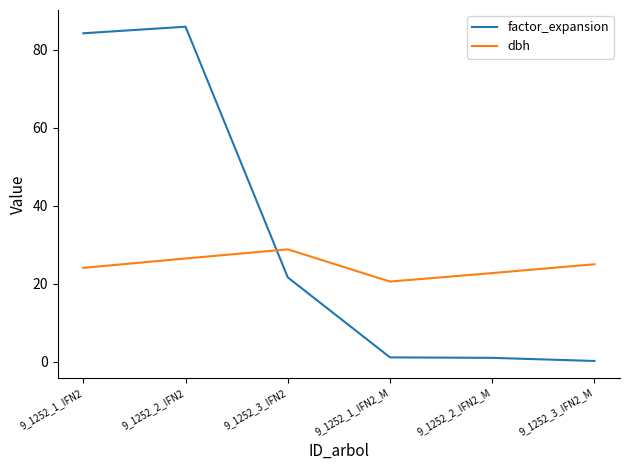

How many distinct data groups are displayed?

2